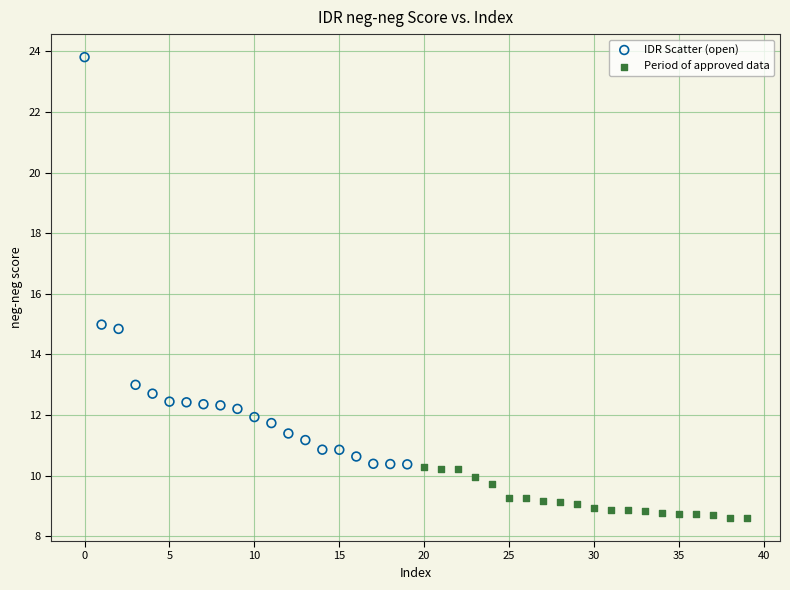

Which series has the widest spread of Y values?

IDR Scatter (open)